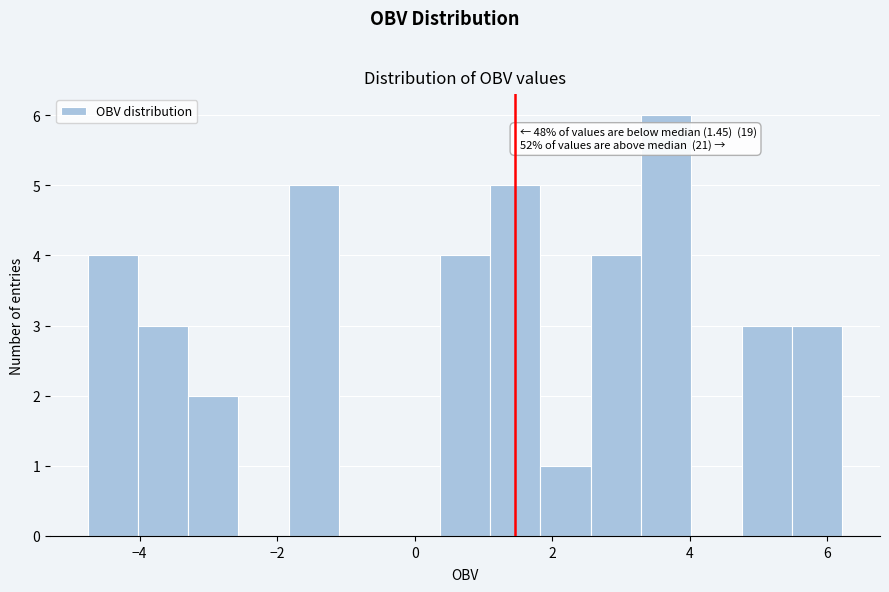

Around what value on the x-axis is the tallest bar? Give the approximate position of its centre, as read against the axis.

3.6